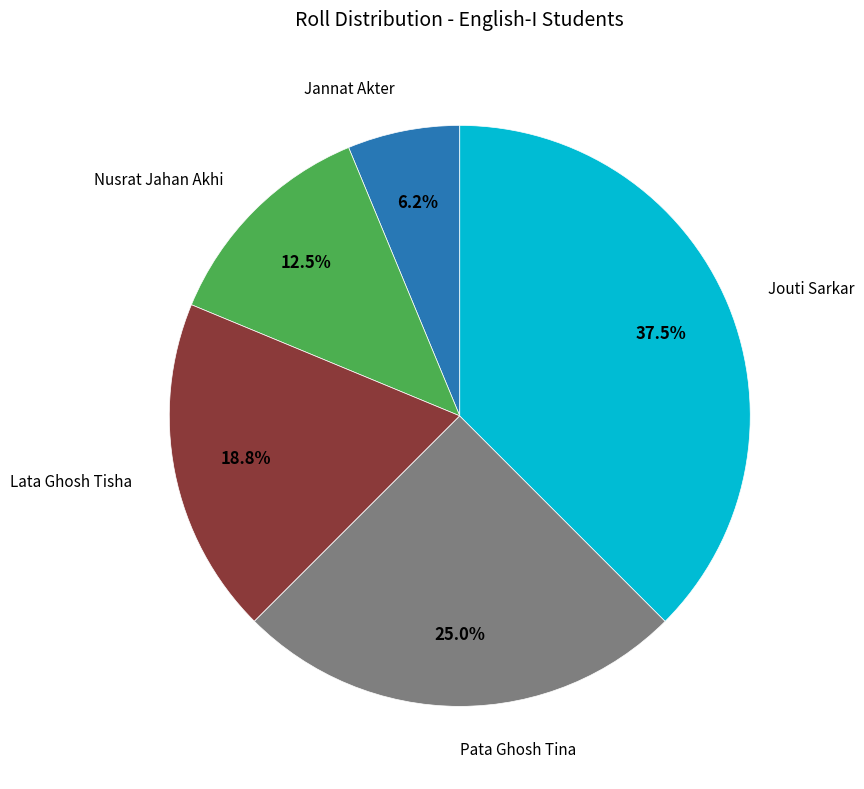

Does any single category account for the majority?

No